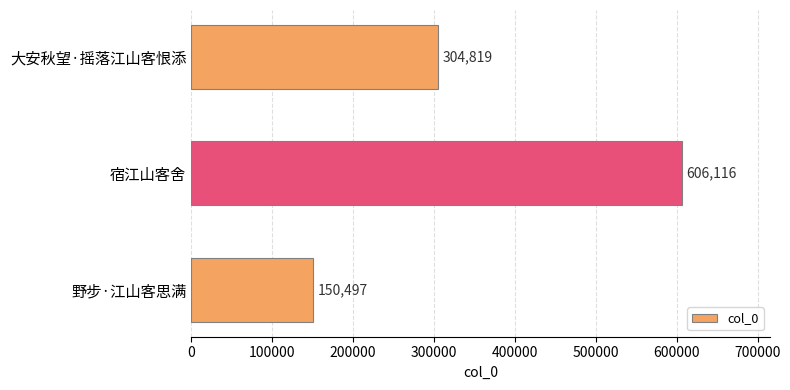

What is the greatest value displayed?

606116